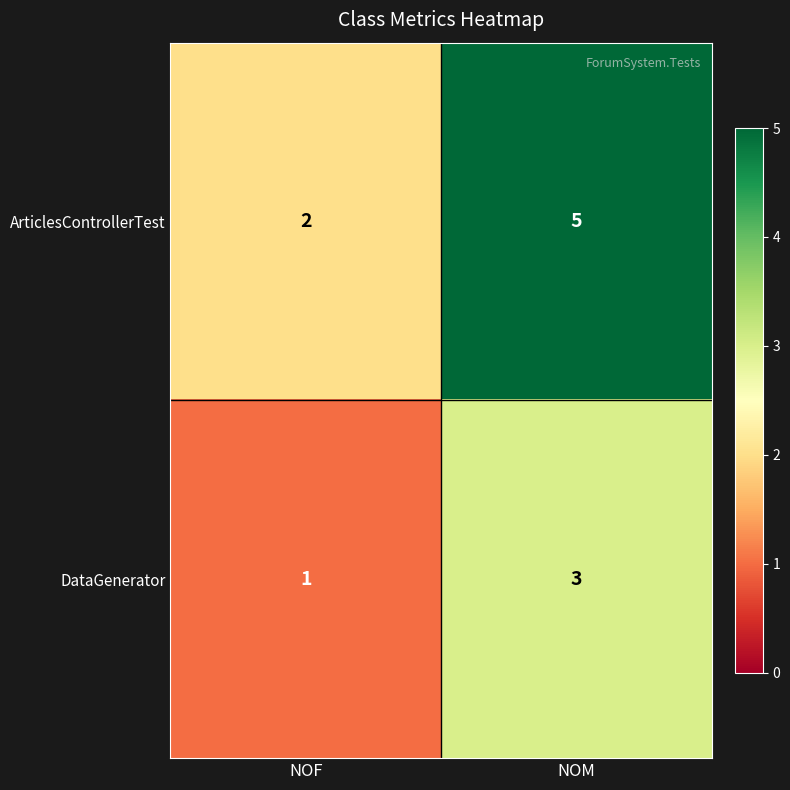

What is the sum of all ArticlesControllerTest values?

7